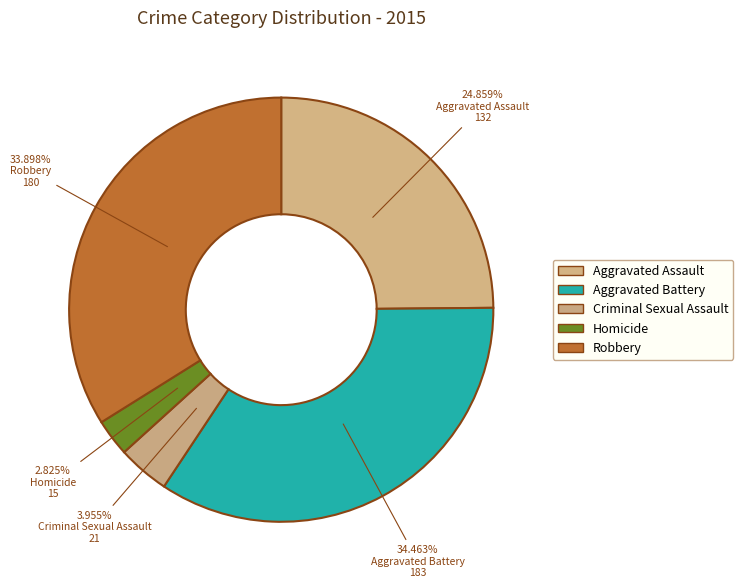

To the nearest percent, what is the difference between the largest and smallest slice percentages?

32%